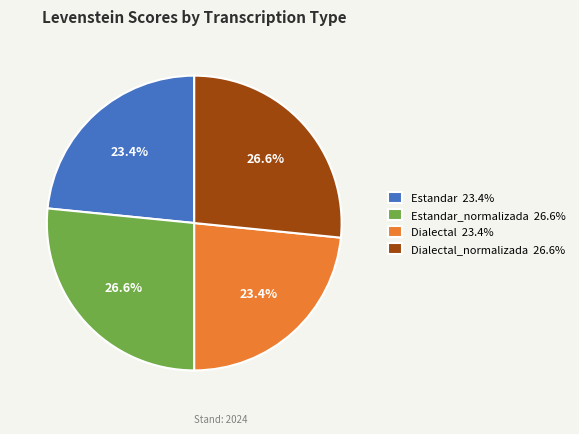

Is Dialectal 23.4% the majority of the pie?

No